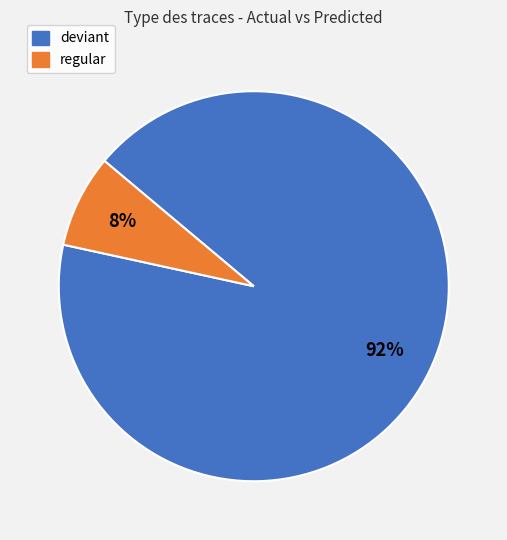

Is it true that deviant is 78% of the pie?

False